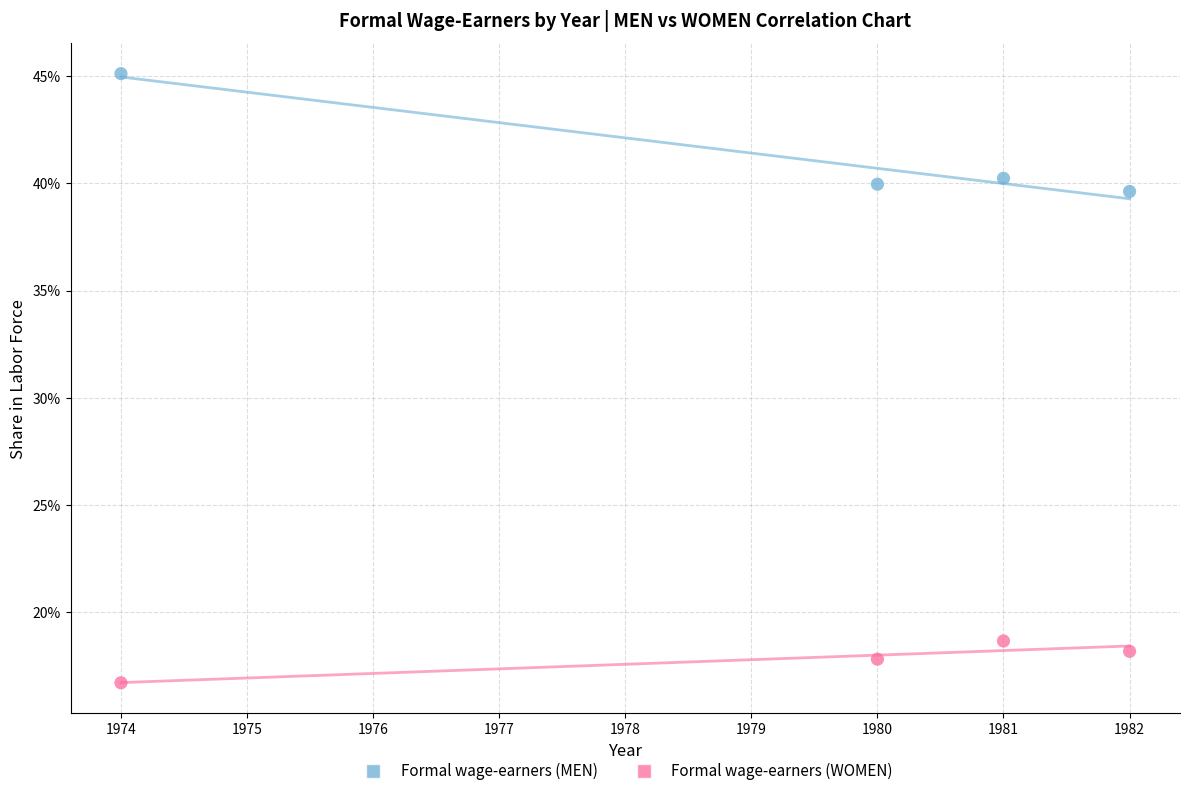

Which series has the largest Y range (max minus min)?

Formal wage-earners (MEN)